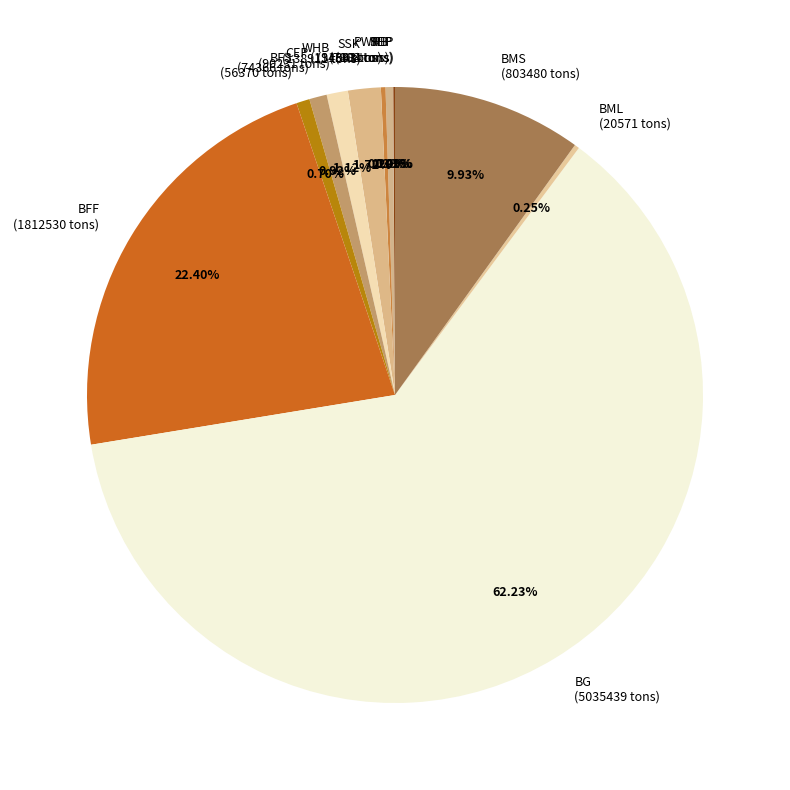

To the nearest percent, what is the average slice percentage?

8%